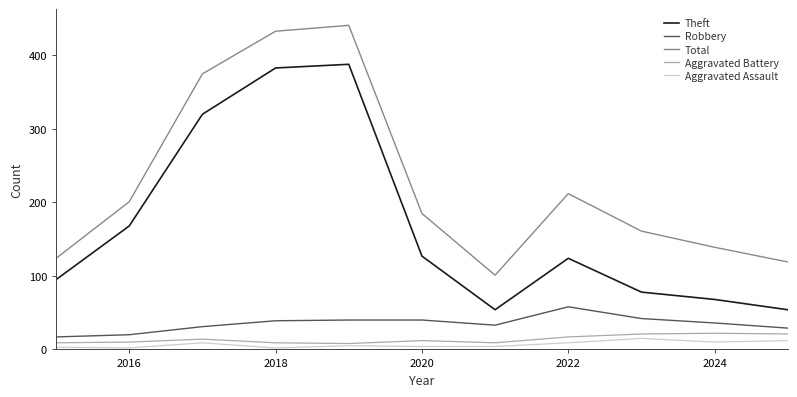

True or false: Aggravated Assault and Theft intersect in this chart.

False